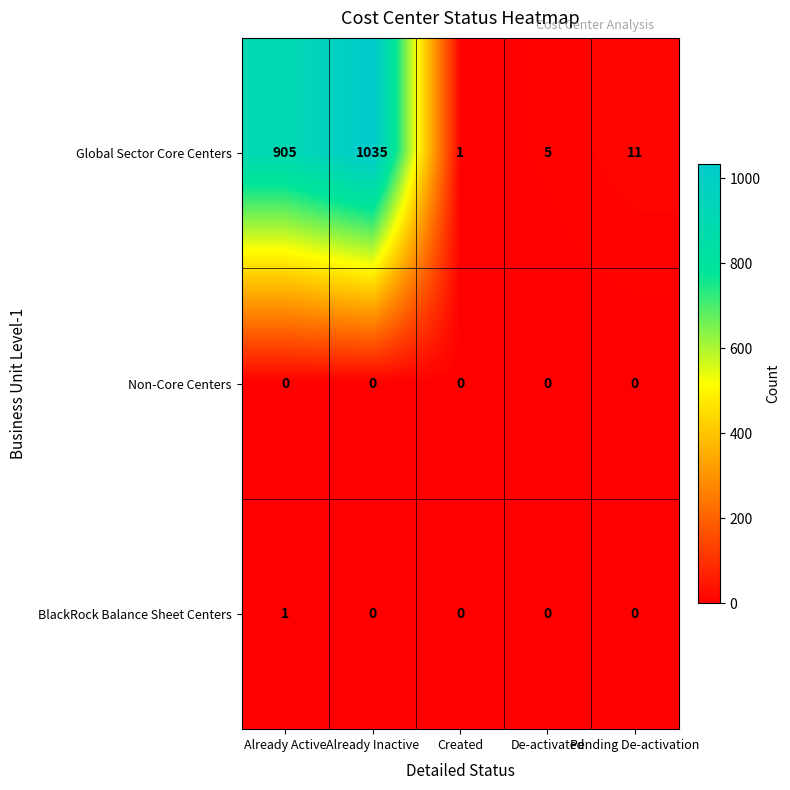

Read the Global Sector Core Centers value at De-activated.

5